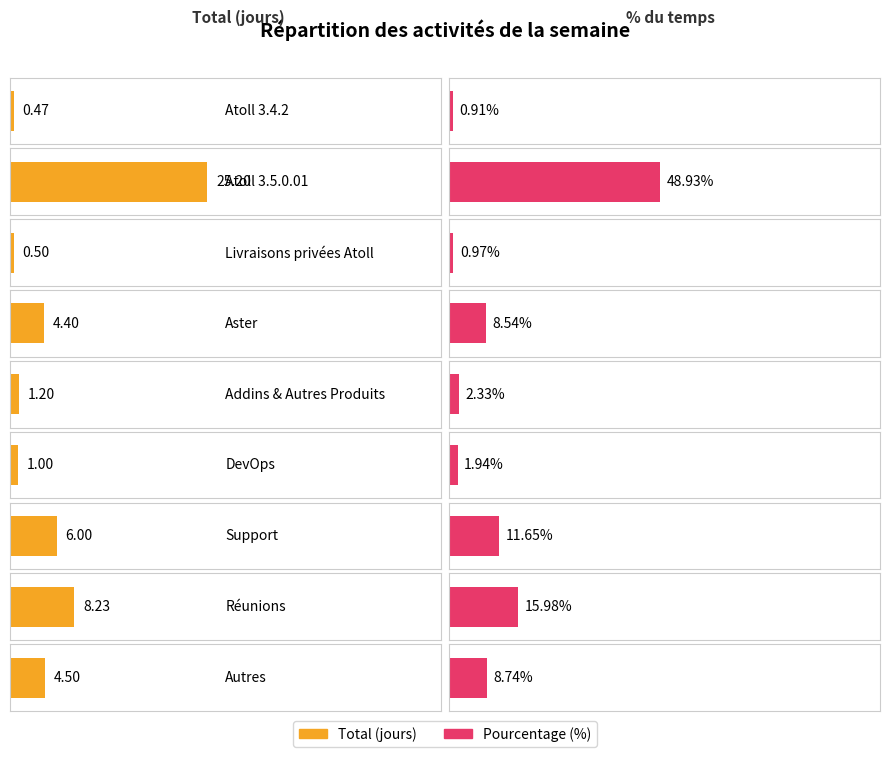

List the labels in order of Total value, smallest first.

Atoll 3.4.2, Livraisons privées Atoll, DevOps, Addins & Autres Produits, Aster, Autres, Support, Réunions, Atoll 3.5.0.01